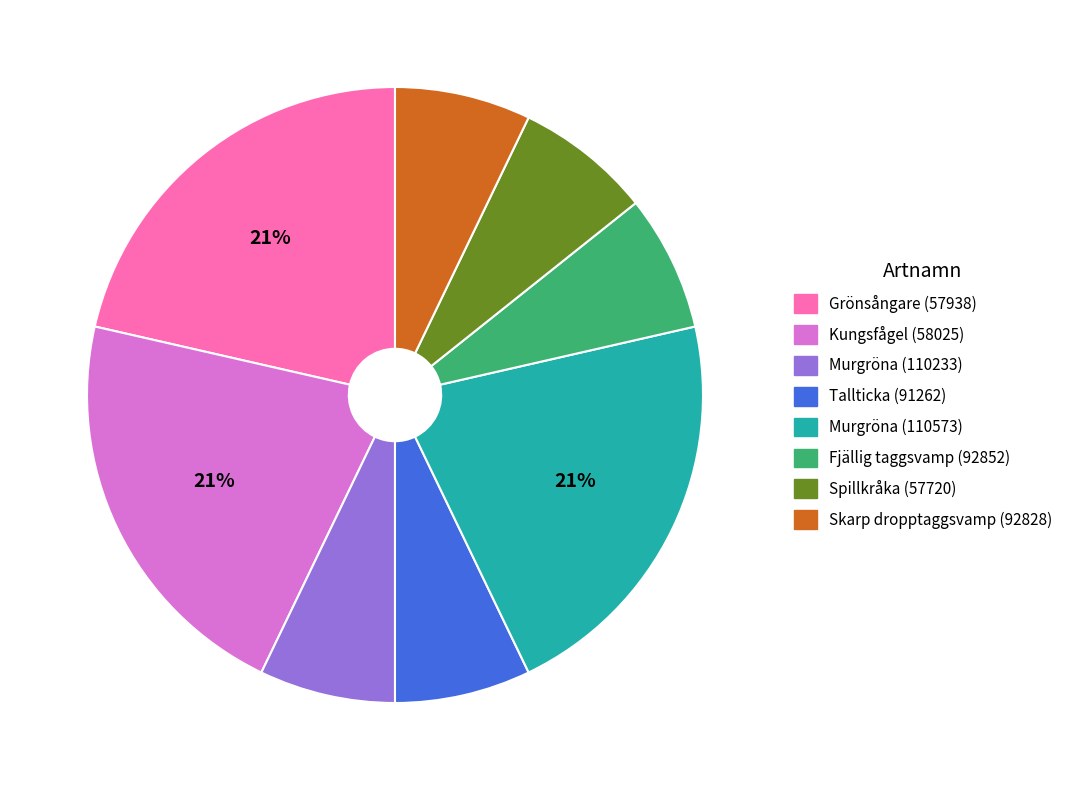

To the nearest percent, what percentage of the pie is Skarp dropptaggsvamp (92828)?

7%